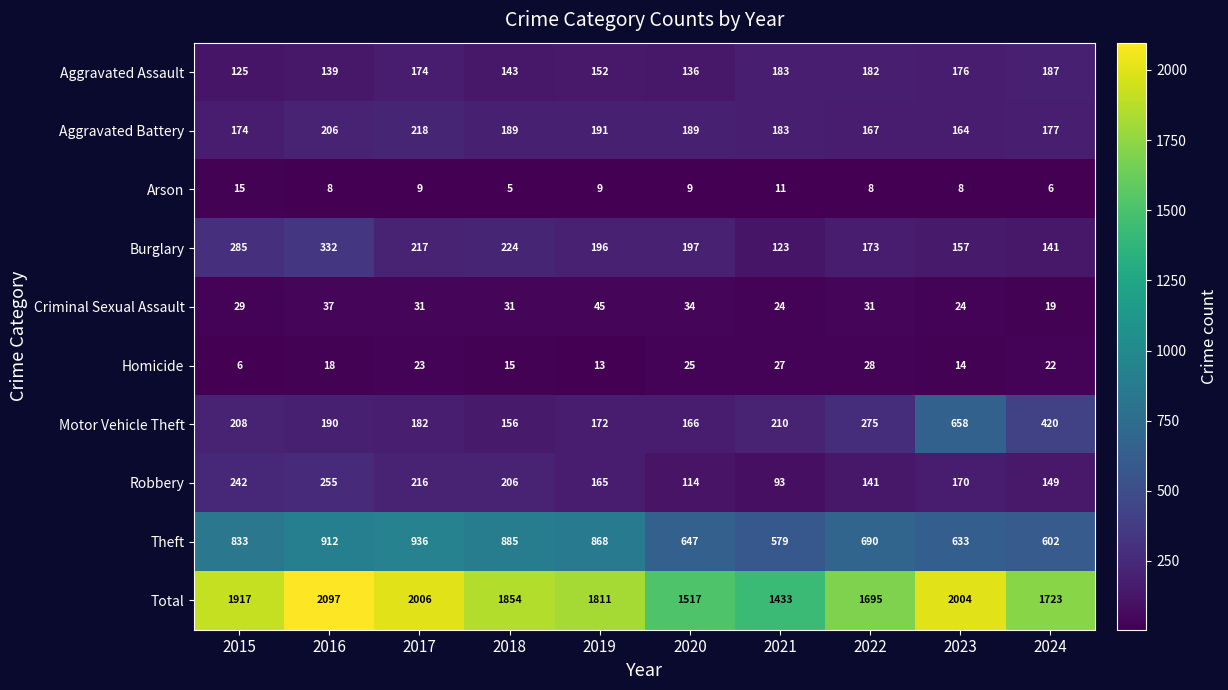

What is the greatest value displayed?

2097